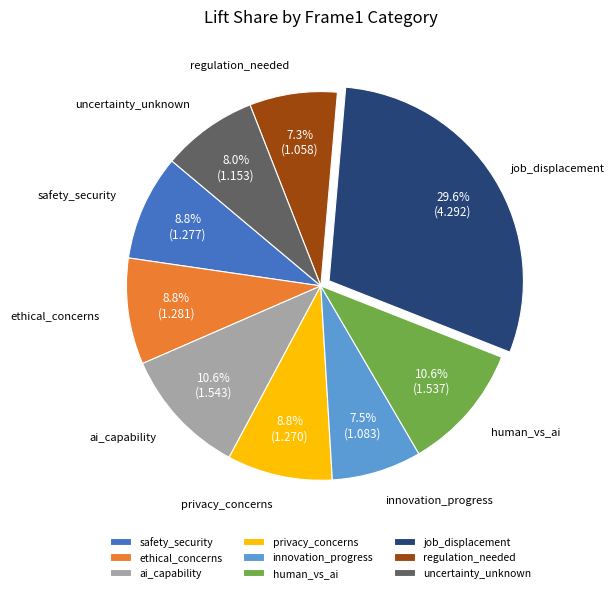

The privacy_concerns slice represents 22% of the pie. True or false?

False